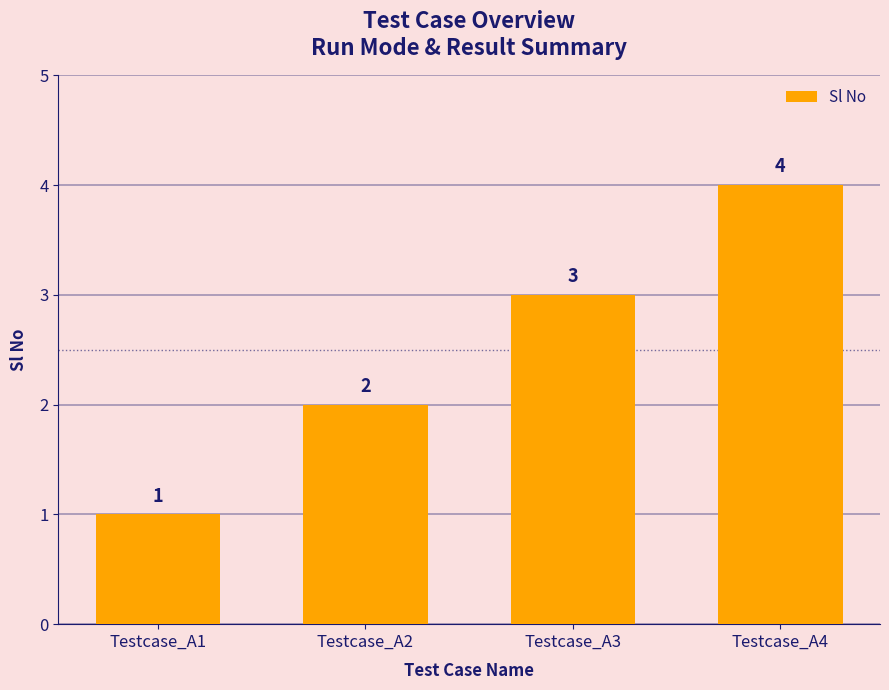

At which category does the chart reach its peak across all series?

Testcase_A4